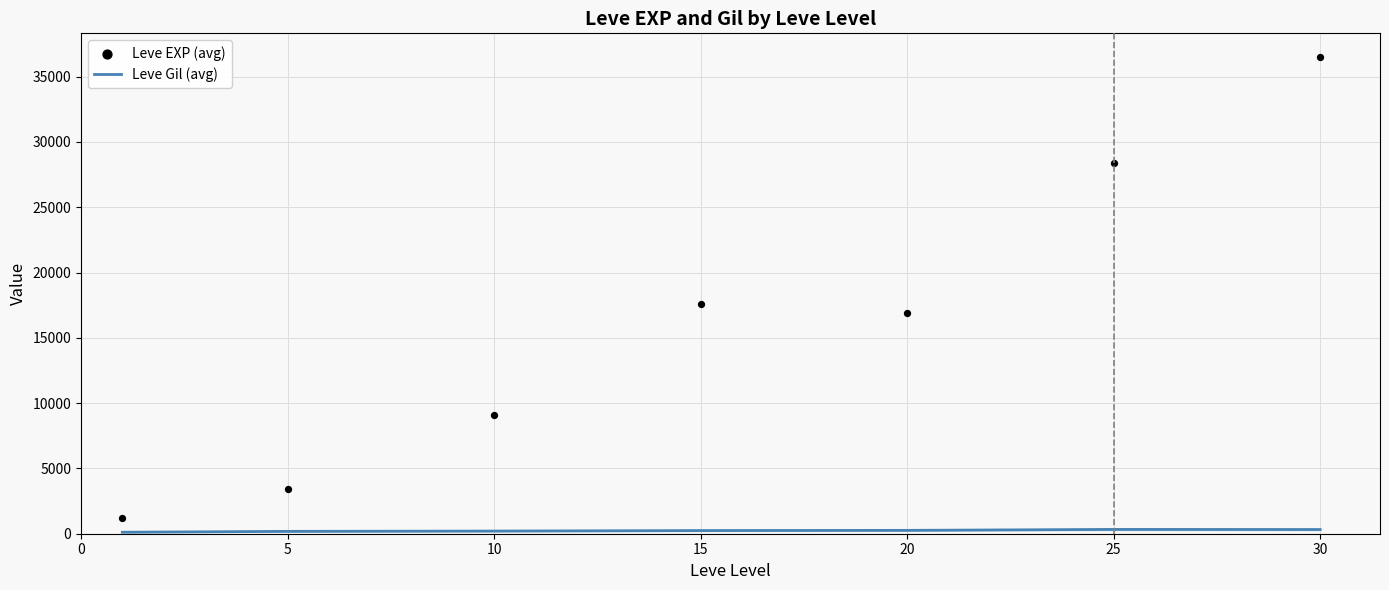

Which series reaches the minimum Y coordinate?

Leve Gil (avg)